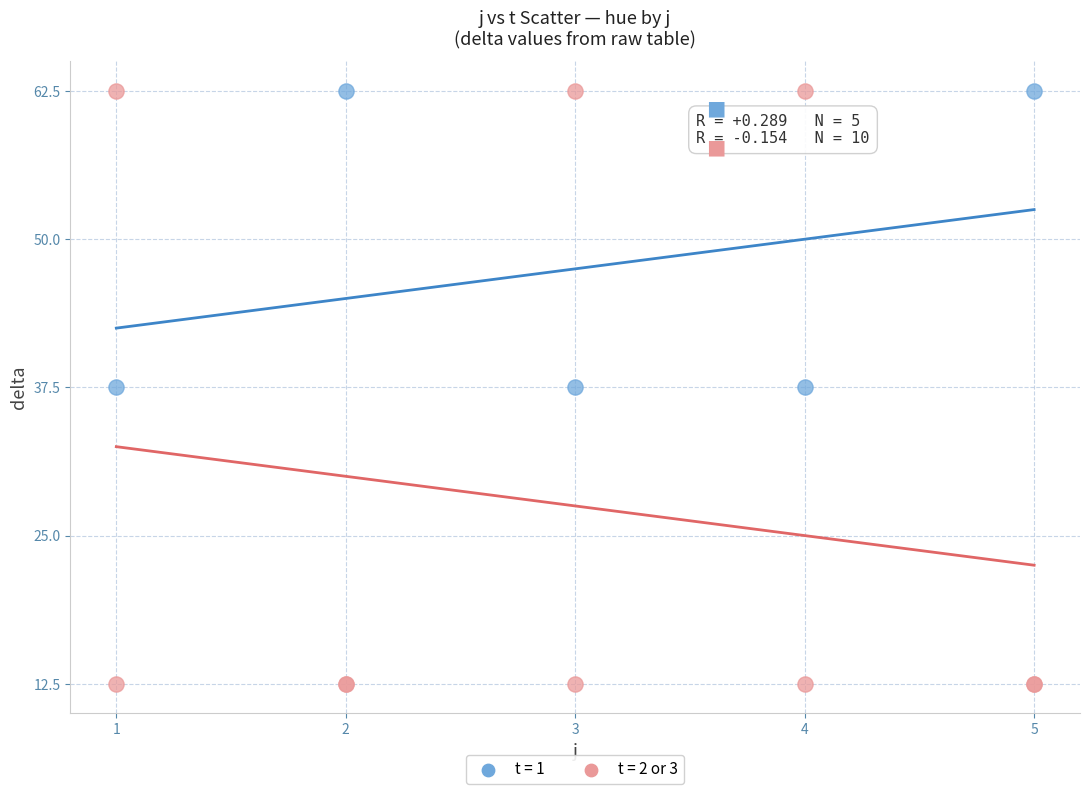

Which series contains the lowest Y value?

t = 2 or 3